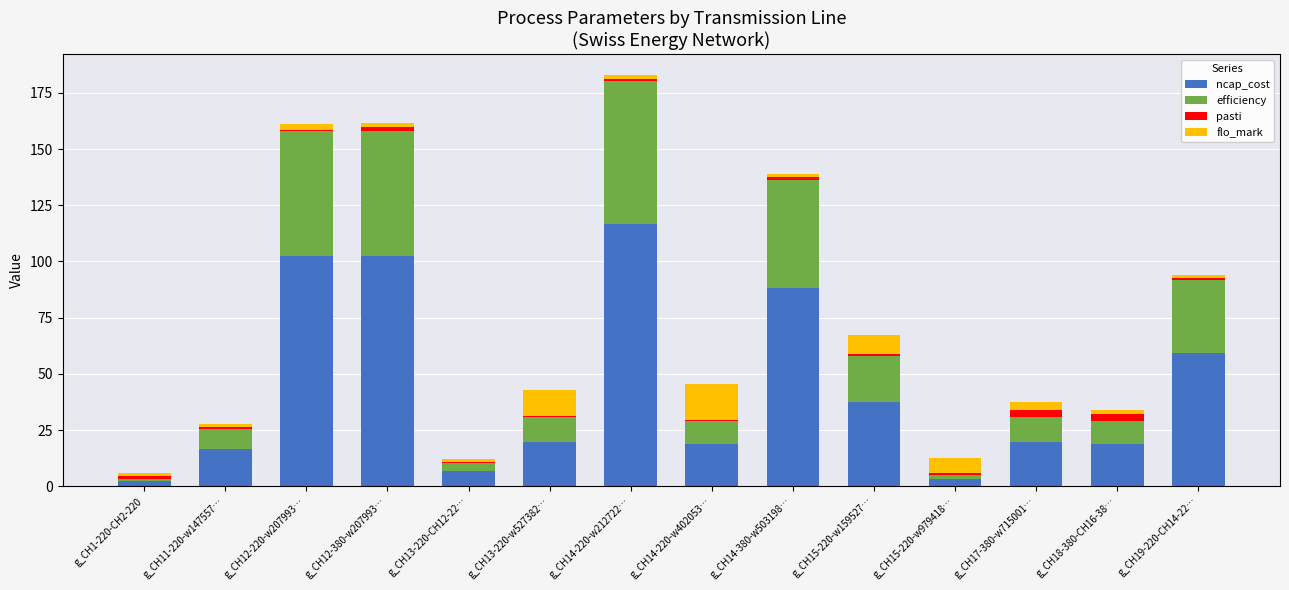

True or false: ncap_cost has a value of 21.2 at g_CH19-220-CH14-22….

False